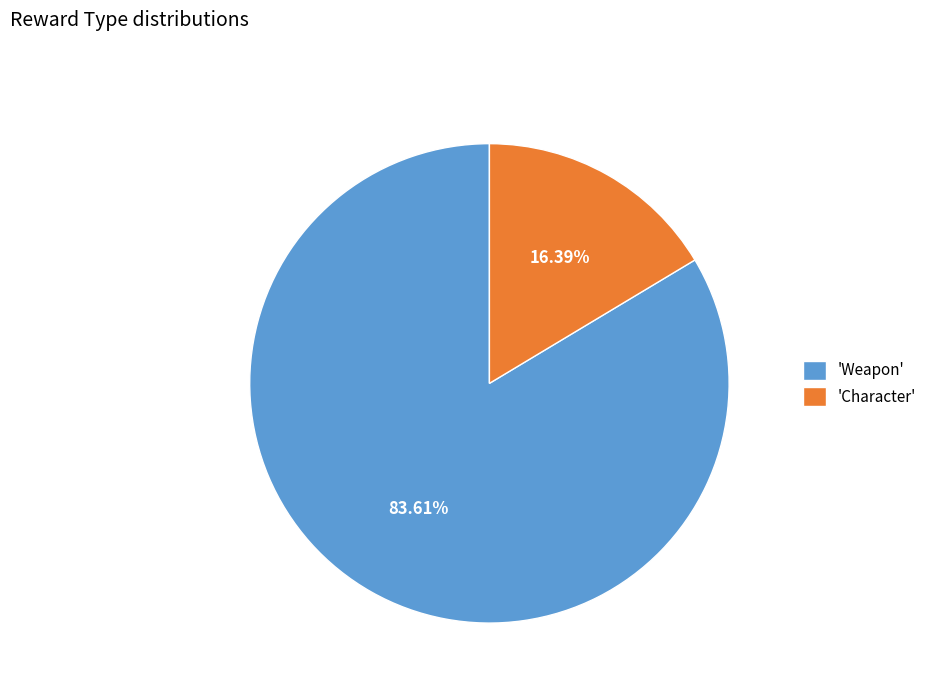

Between 'Weapon' and 'Character', which is larger?

'Weapon'